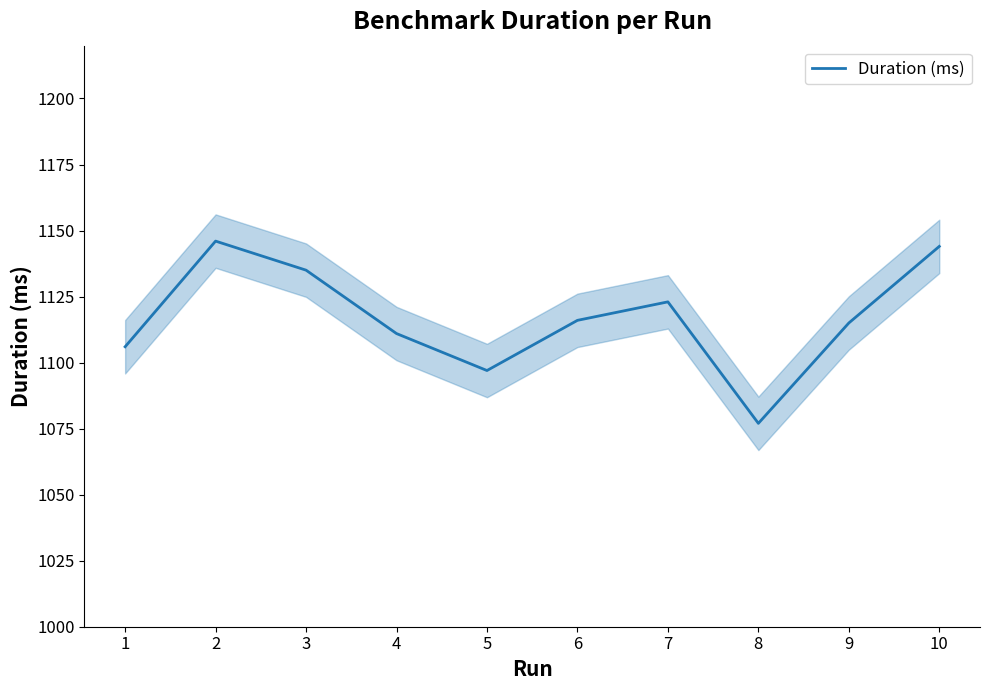

What is the value of the 1st point from the left?

1106